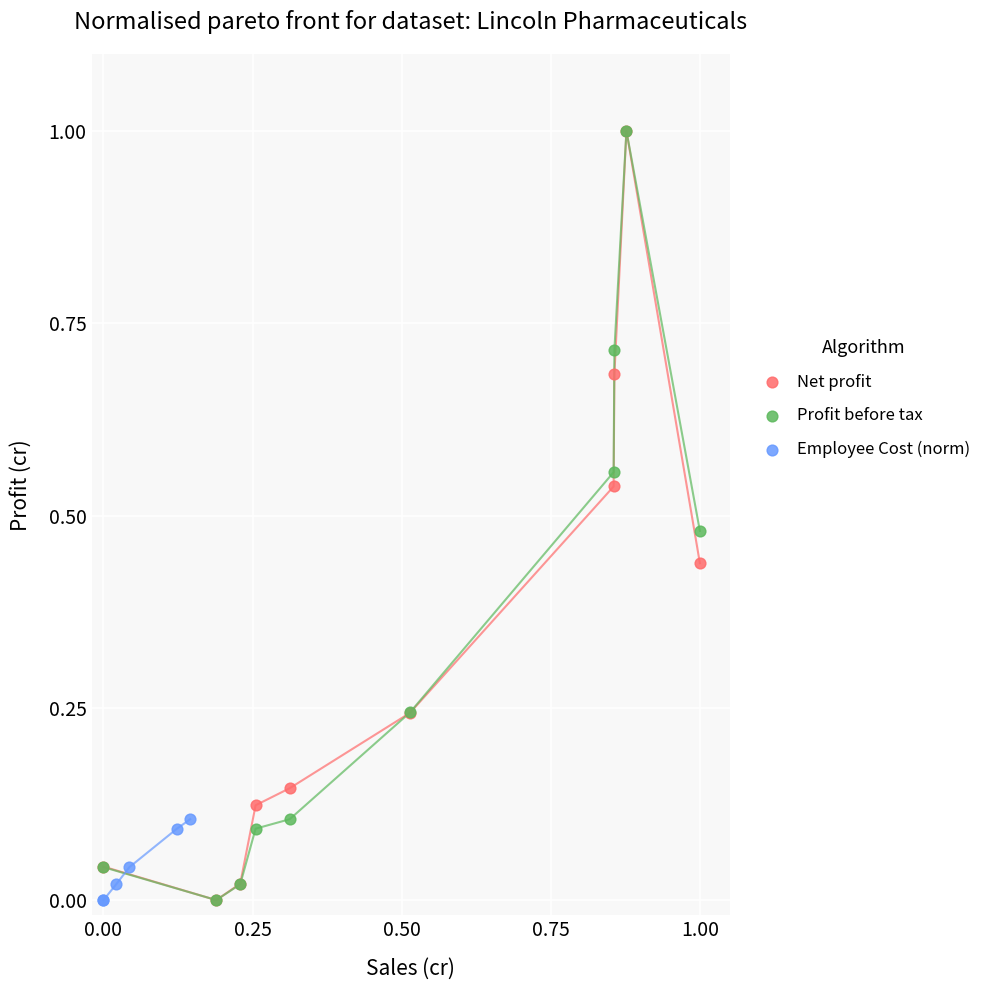

What are all the series names shown in the legend?

Net profit, Profit before tax, Employee Cost (norm)